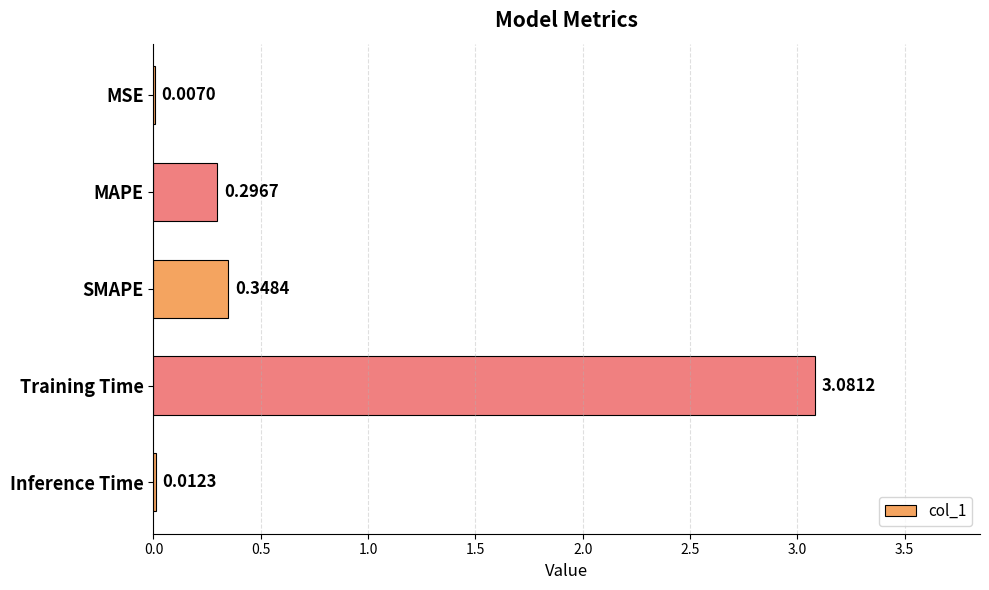

What is the sum of all values?

3.7